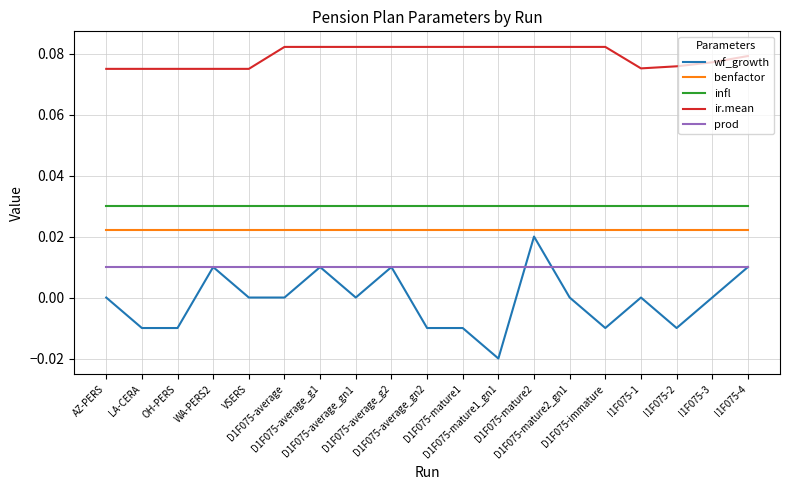

Which series has the largest range (max minus min)?

wf_growth